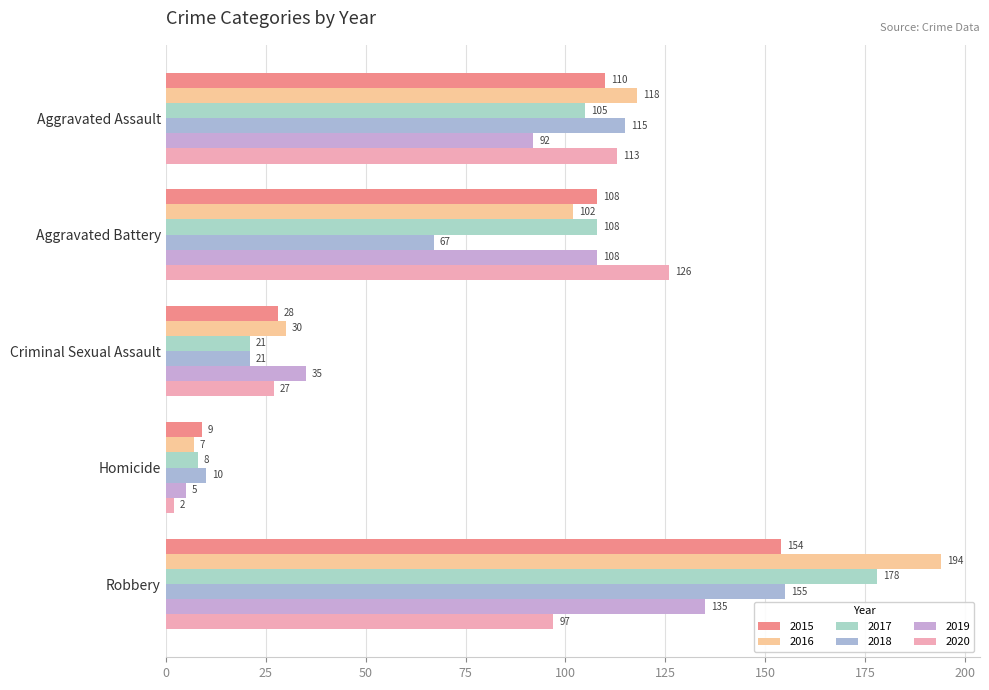

Which series changed the most between Aggravated Assault and Robbery?

2016